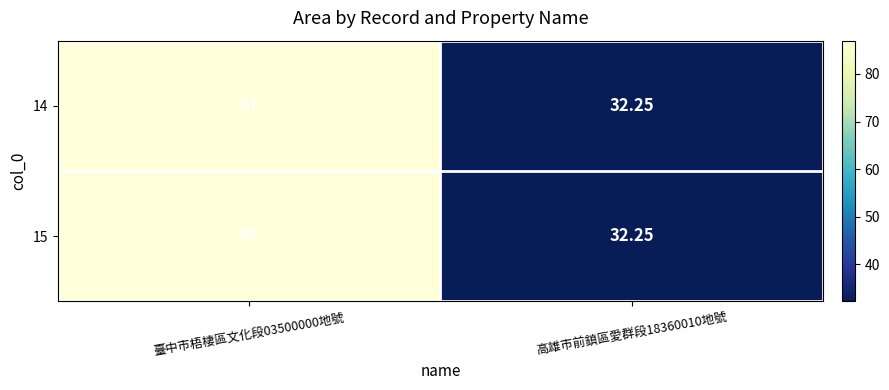

Is the value of 14 at 臺中市梧棲區文化段03500000地號 greater than the value of 15 at 高雄市前鎮區愛群段18360010地號?

Yes